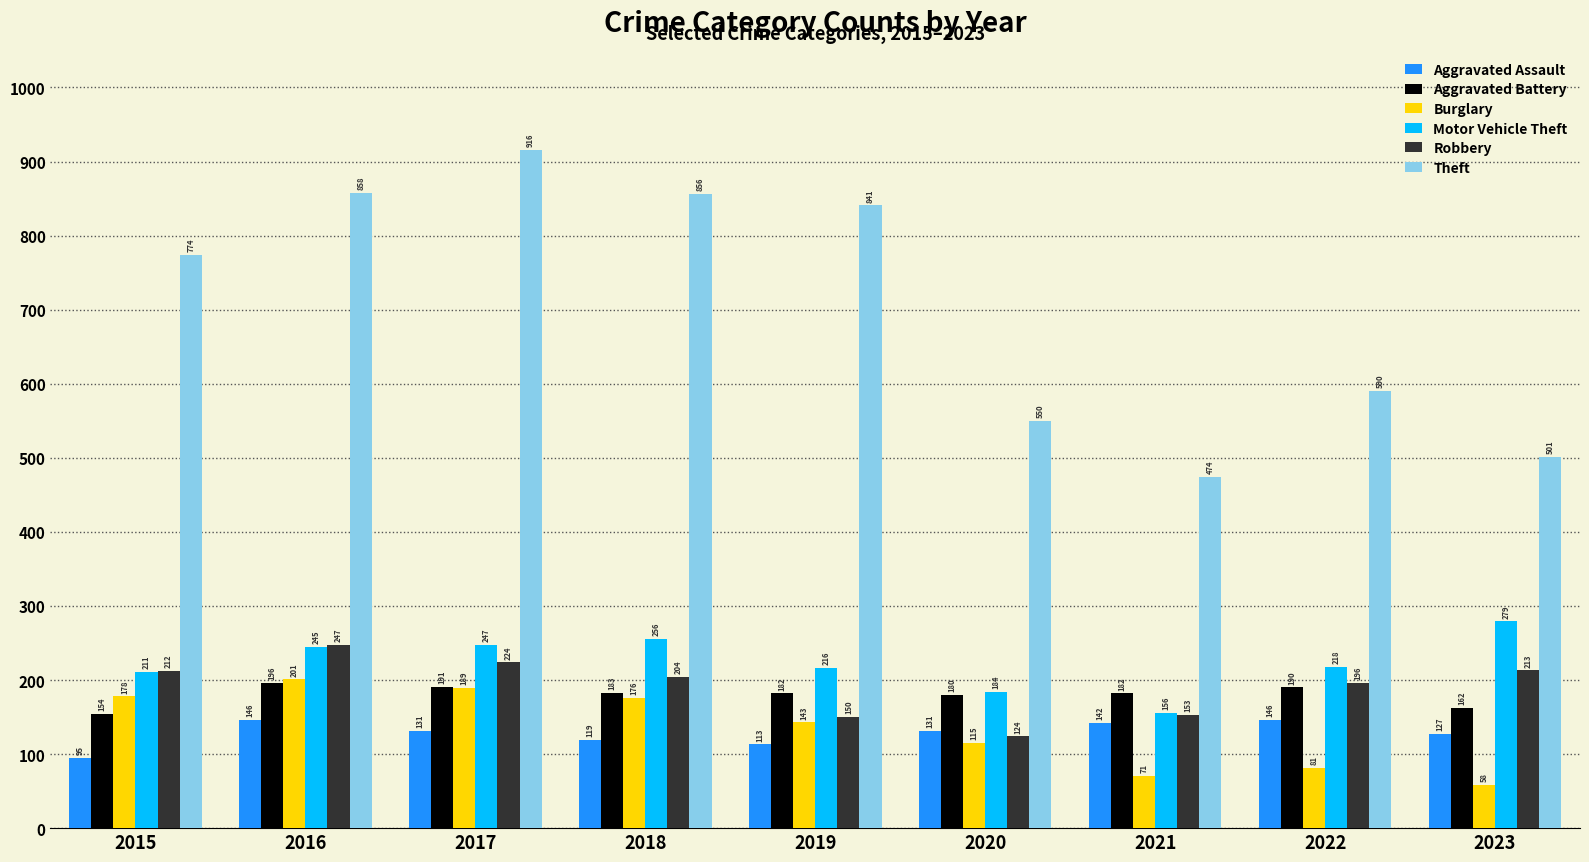

Reading right to left, extract all data points from this chart.

Aggravated Assault: 2023=127	2022=146	2021=142	2020=131	2019=113	2018=119	2017=131	2016=146	2015=95
Aggravated Battery: 2023=162	2022=190	2021=182	2020=180	2019=182	2018=183	2017=191	2016=196	2015=154
Burglary: 2023=58	2022=81	2021=71	2020=115	2019=143	2018=176	2017=189	2016=201	2015=178
Motor Vehicle Theft: 2023=279	2022=218	2021=156	2020=184	2019=216	2018=256	2017=247	2016=245	2015=211
Robbery: 2023=213	2022=196	2021=153	2020=124	2019=150	2018=204	2017=224	2016=247	2015=212
Theft: 2023=501	2022=590	2021=474	2020=550	2019=841	2018=856	2017=916	2016=858	2015=774